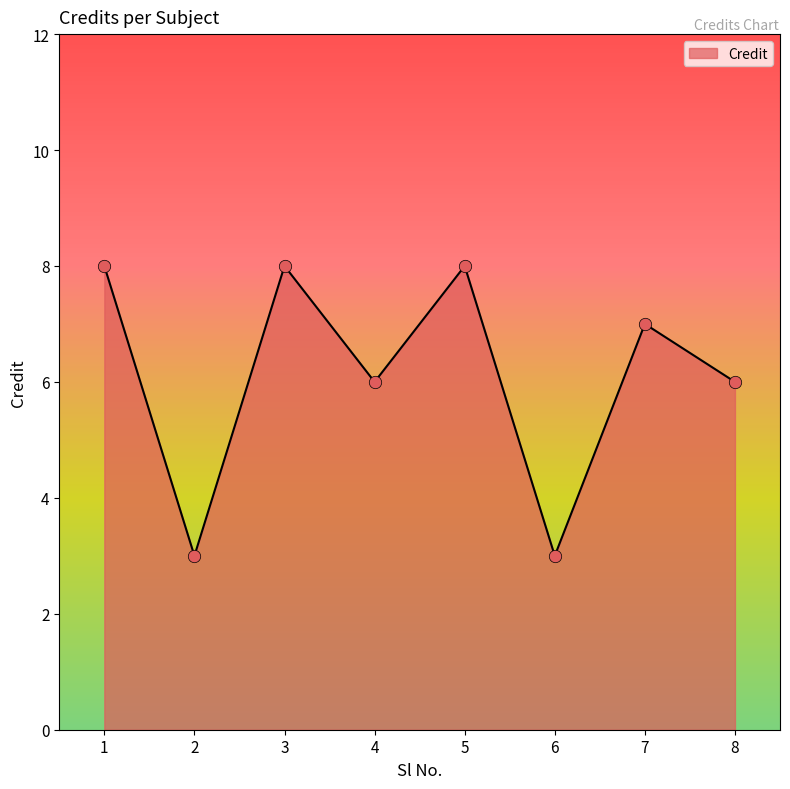

Which has a higher value, 5 or 4?

5